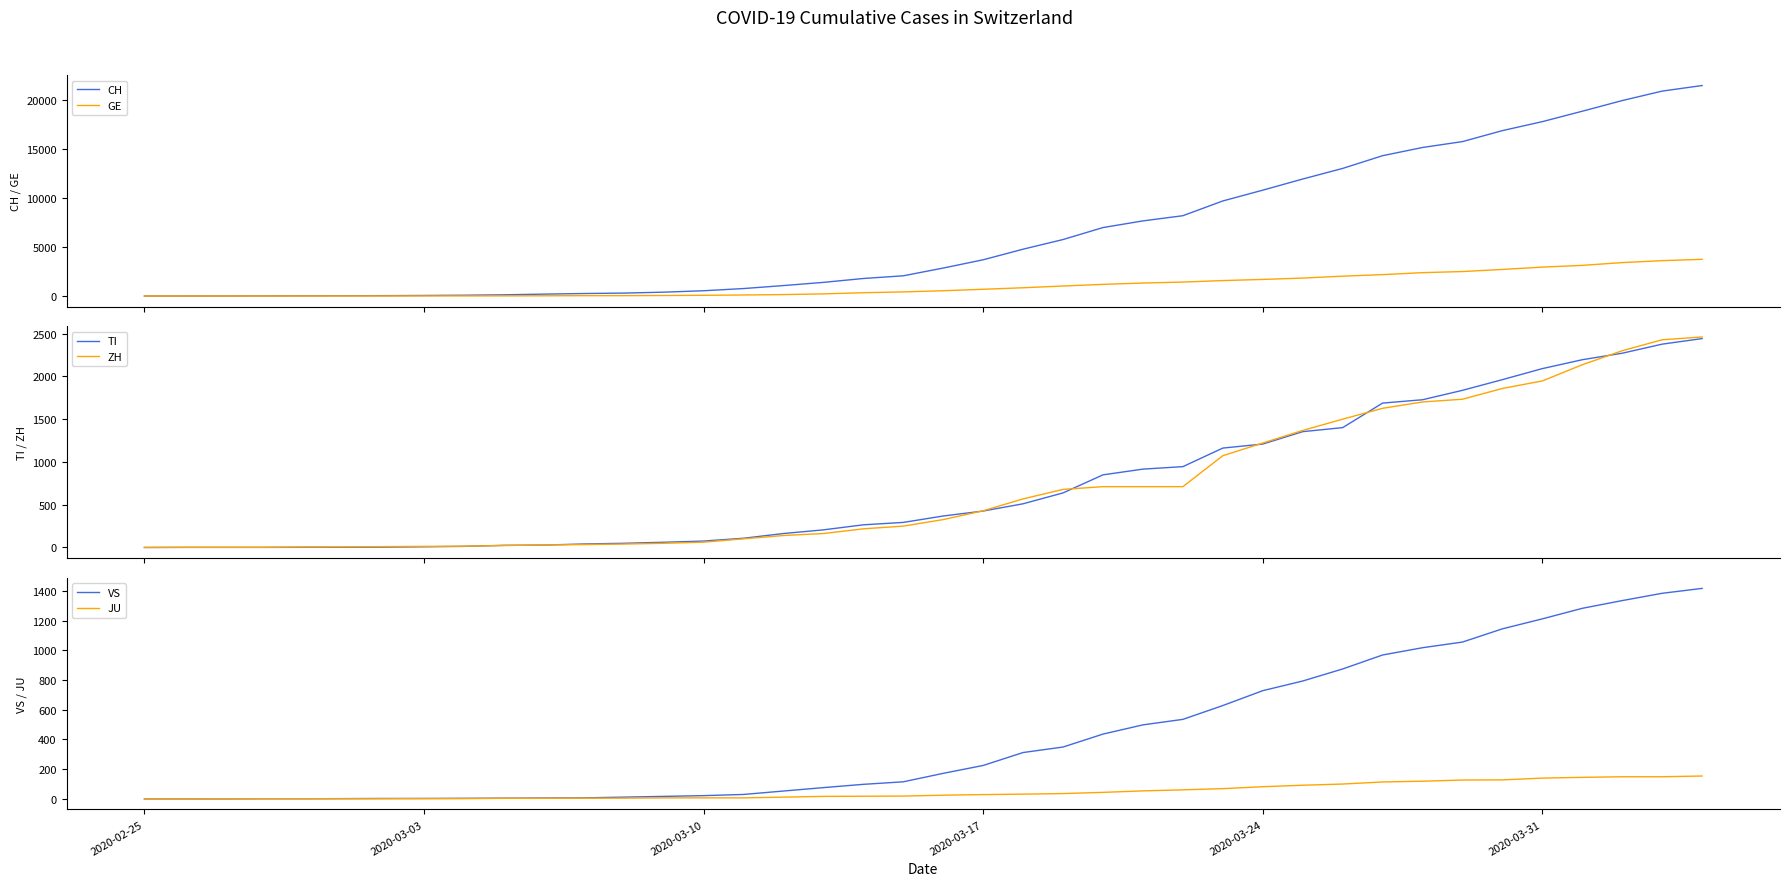

What is the label of the 1st point from the left?

2020-02-25